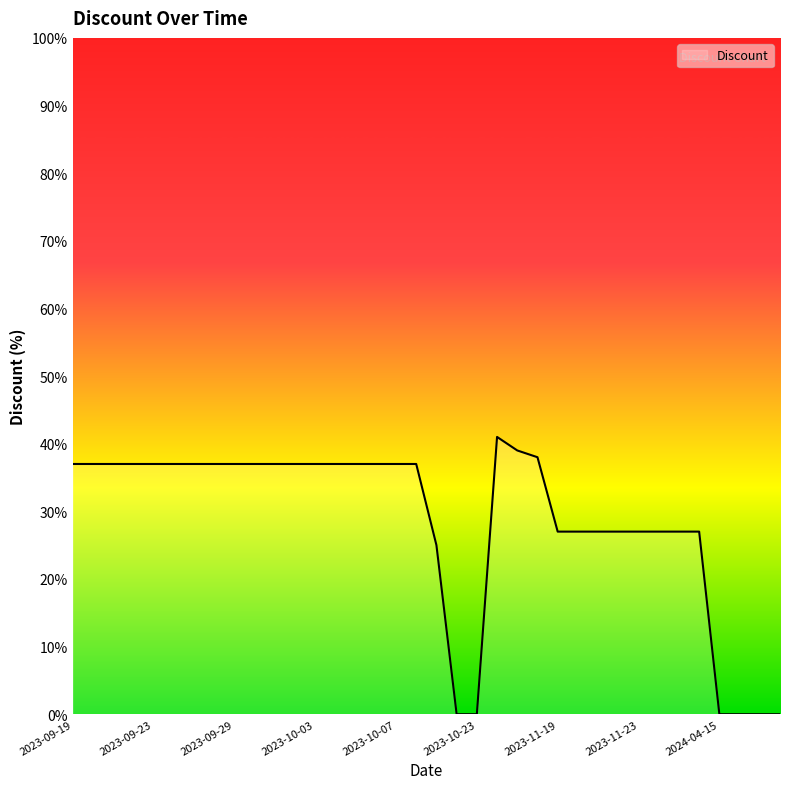

What is the difference between the maximum and minimum values?

41